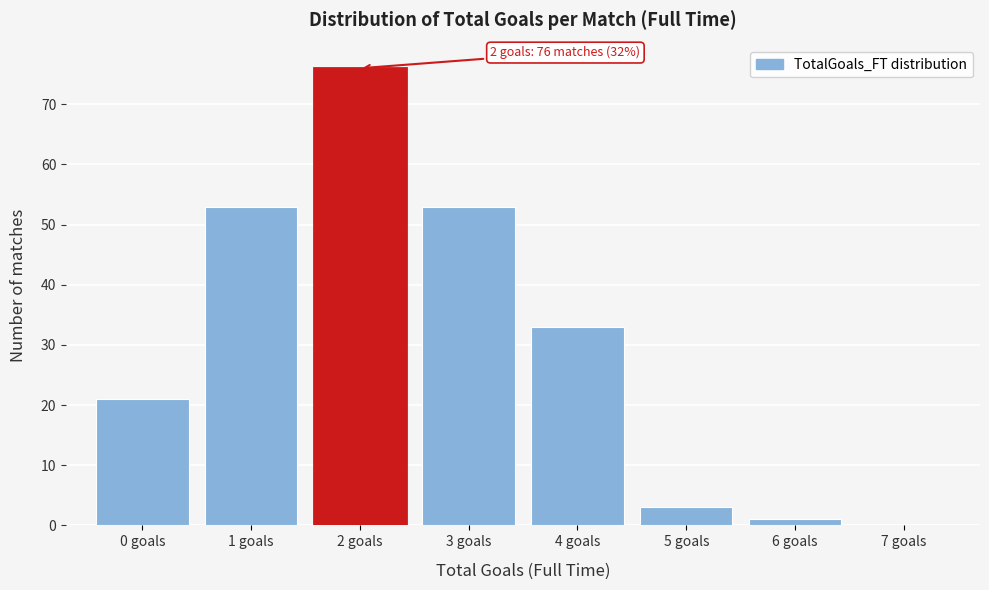

Reading right to left, transcribe all the data shown in this chart.

7 goals=0	6 goals=1	5 goals=3	4 goals=33	3 goals=53	2 goals=76	1 goals=53	0 goals=21